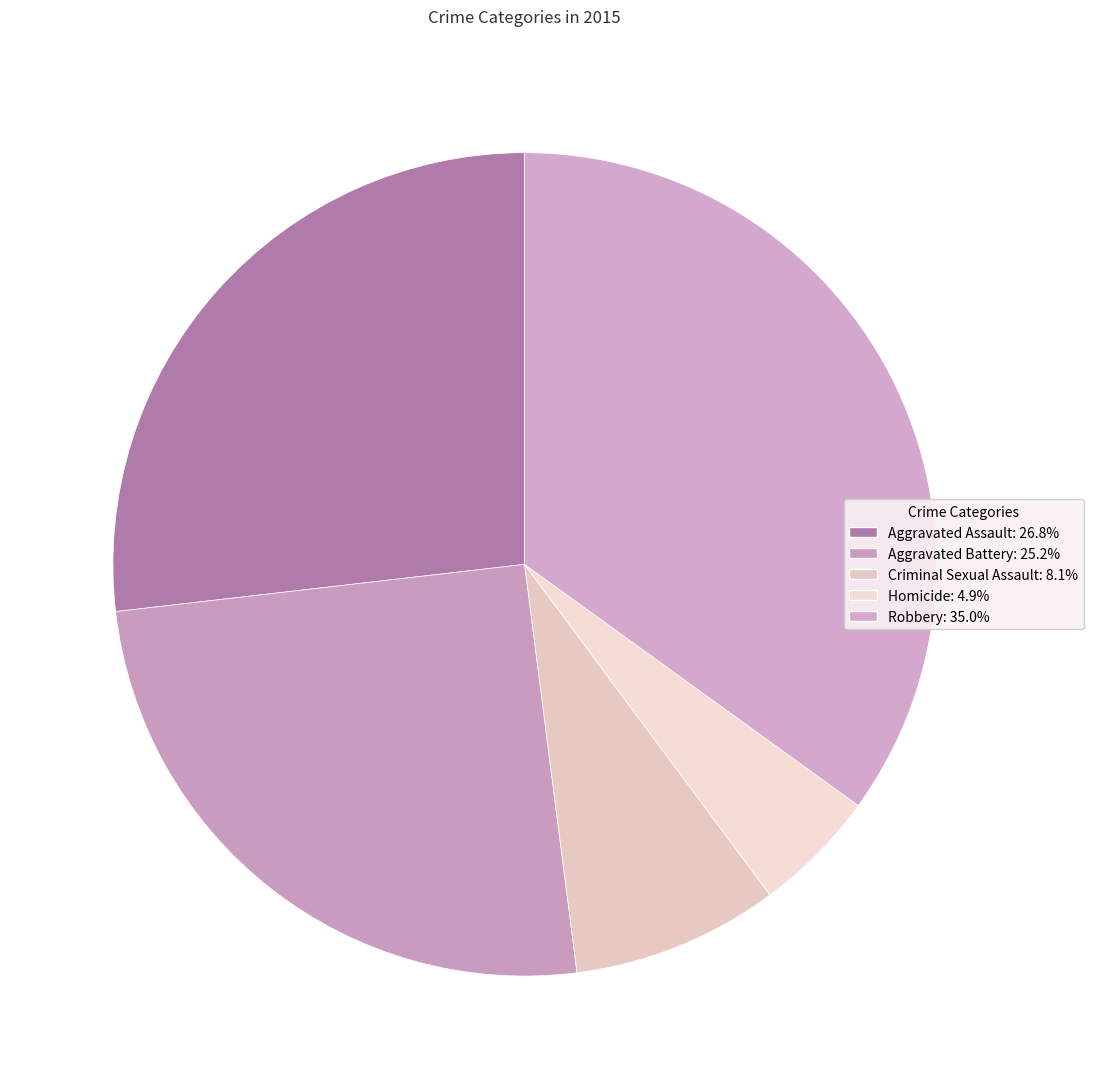

Which slice is the smallest?

Homicide